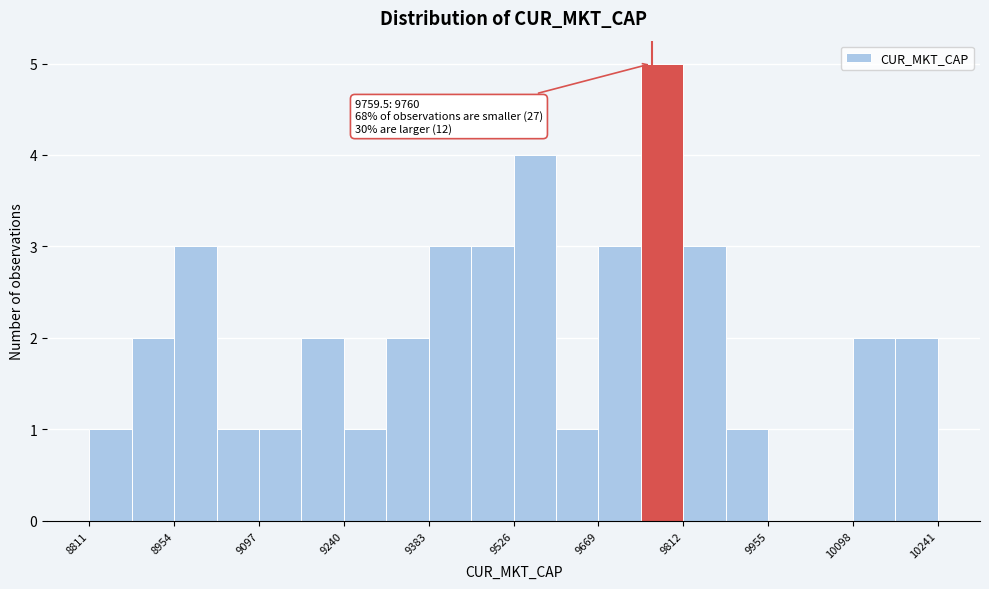

Read against the x-axis, roughly where is the centre of the tallest bar?

9780